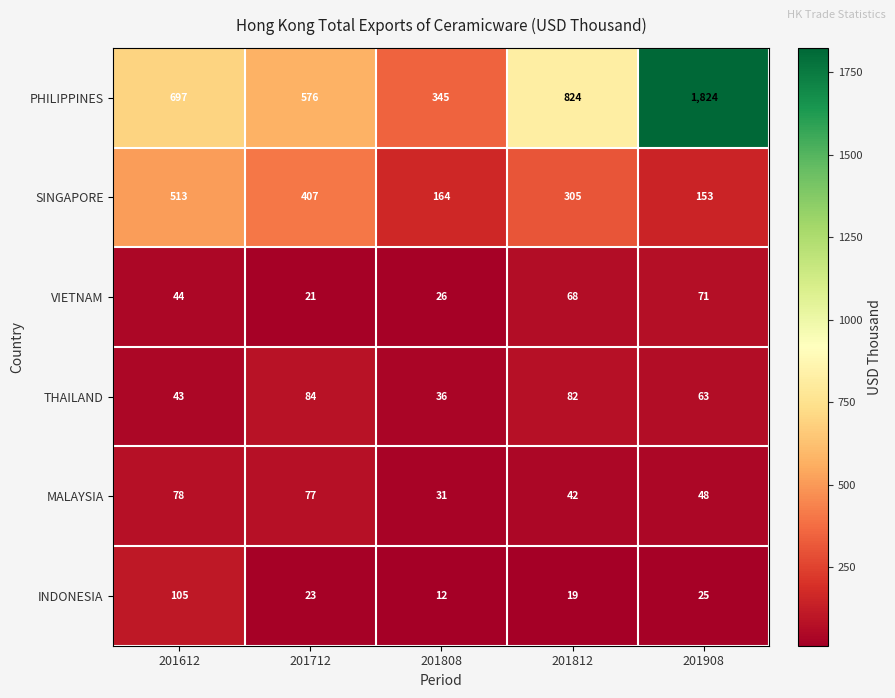

How many data points does each series have?

5